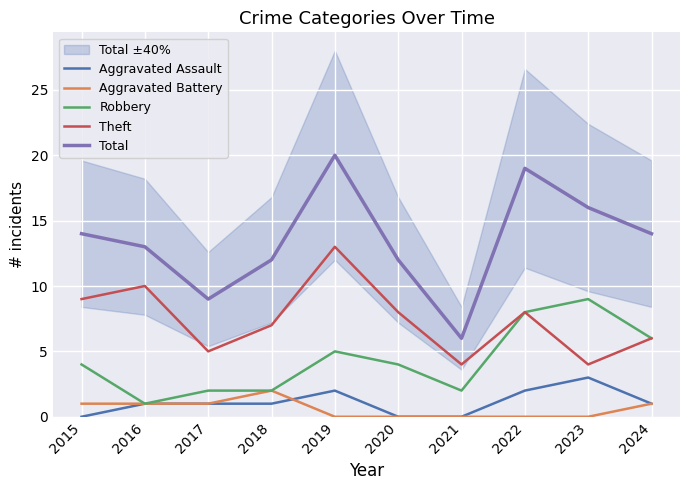

Is the value of Robbery at 2021 greater than the value of Aggravated Assault at 2023?

No